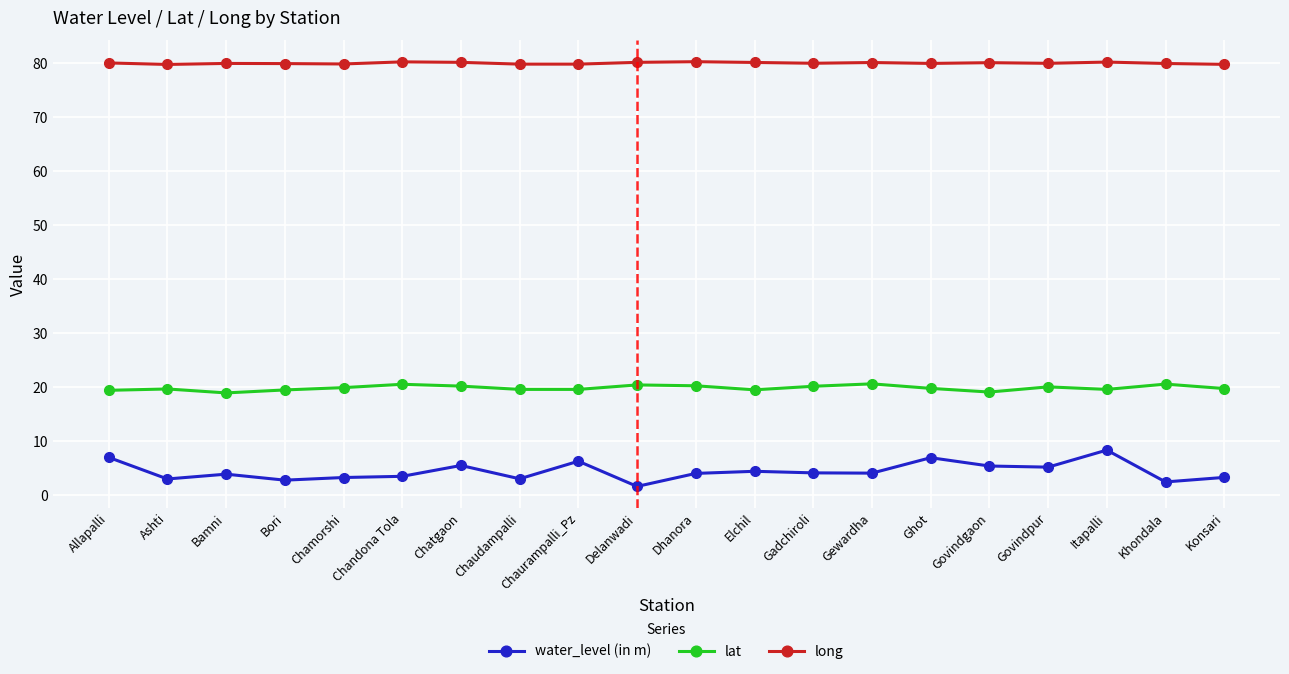

What position from the left is Dhanora?

11